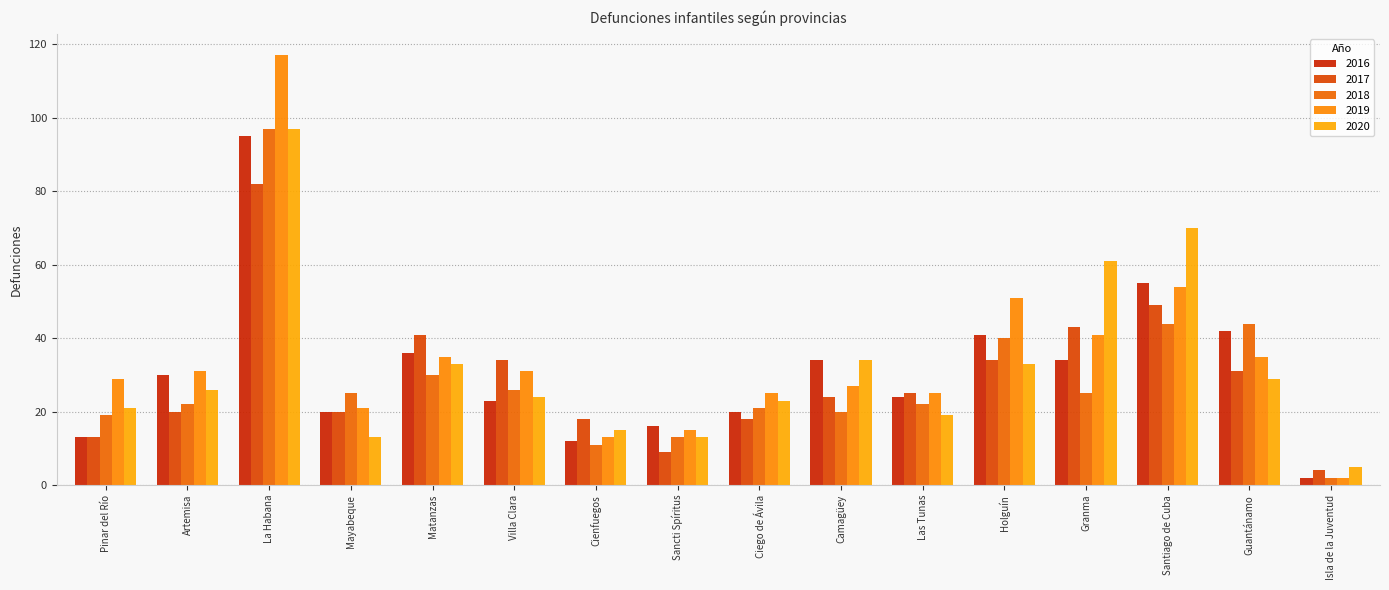

Which label corresponds to the largest value in the chart?

La Habana